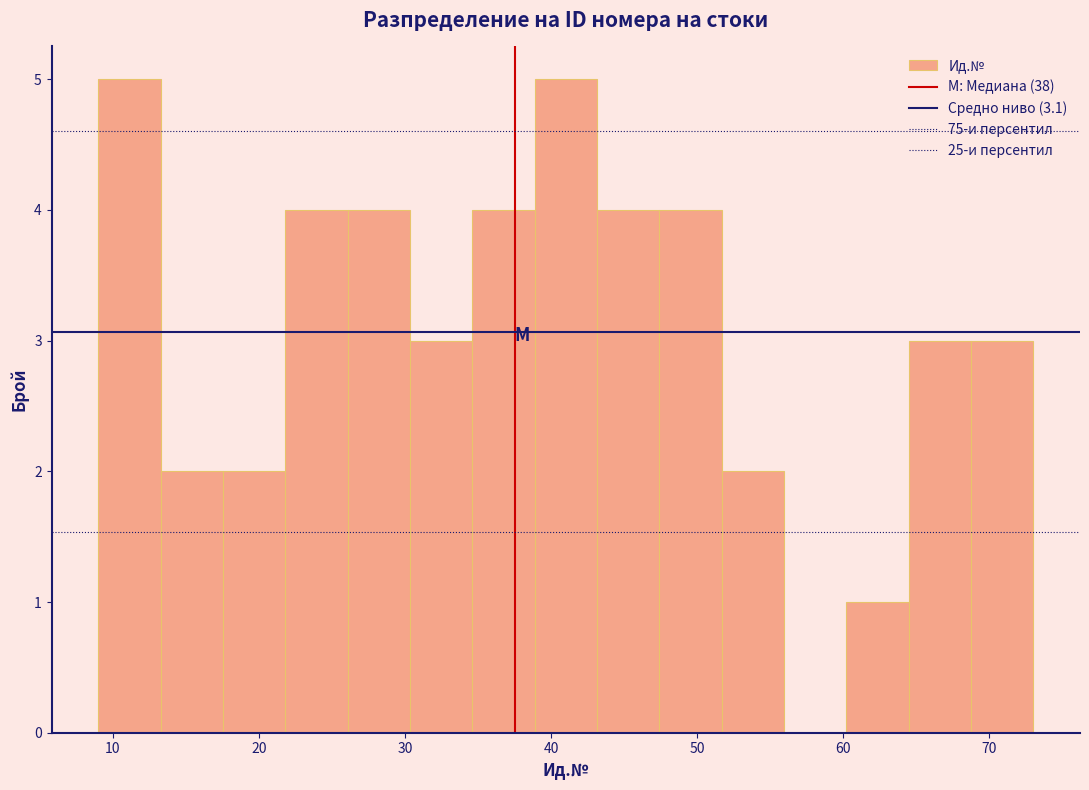

Reading left to right, list every bar in this chart as the range it spans on the x-axis followed by its height. Neither the bar edges nor the heights are printed on the chart, so give them approximately, as read against the axes.

9 to 13: 5
13 to 18: 2
18 to 22: 2
22 to 26: 4
26 to 30: 4
30 to 35: 3
35 to 39: 4
39 to 43: 5
43 to 47: 4
47 to 52: 4
52 to 56: 2
56 to 60: 0
60 to 64: 1
64 to 69: 3
69 to 73: 3